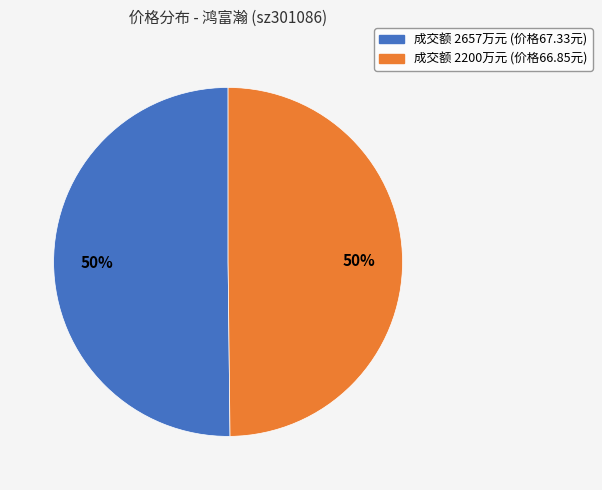

To the nearest percent, what is the average slice percentage?

50%